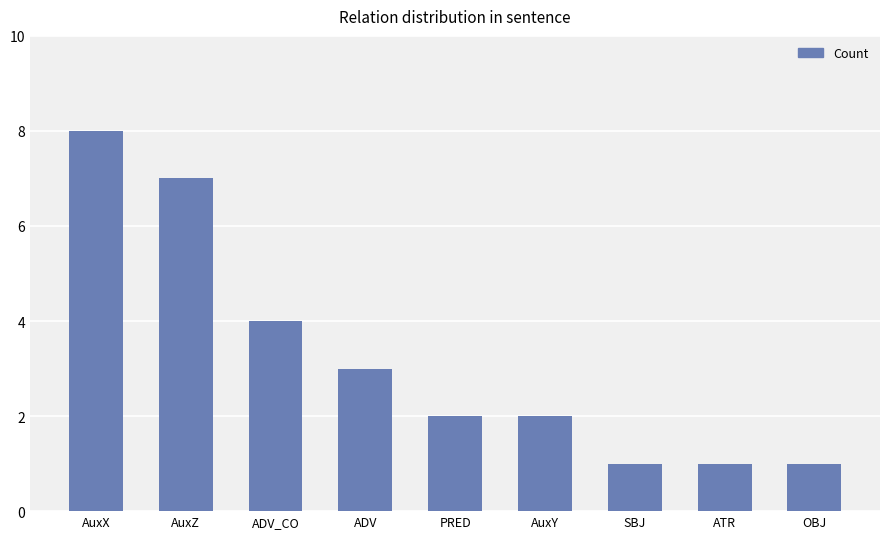

Are the bars horizontal?

No